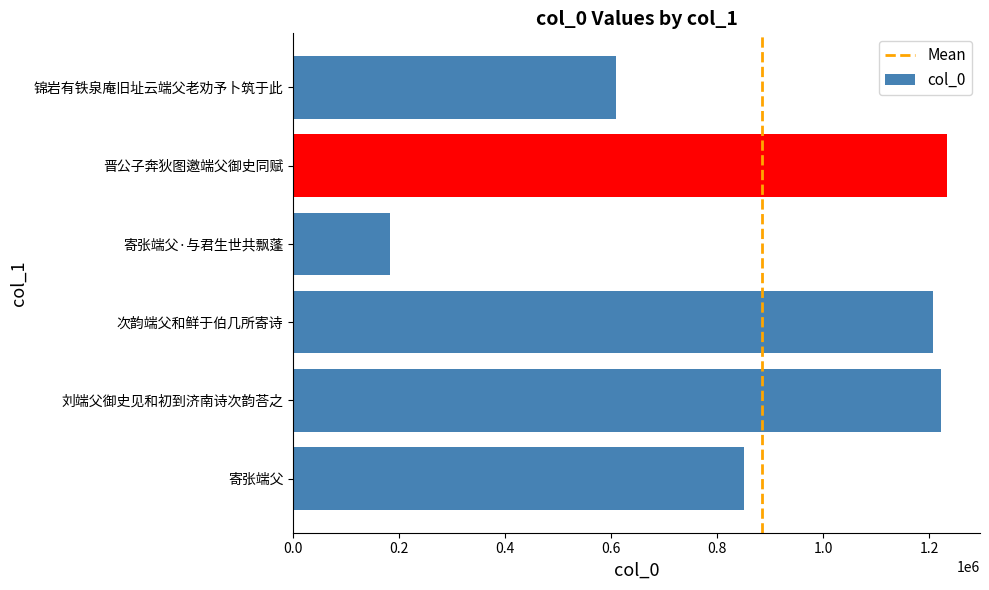

Read the value at 寄张端父·与君生世共飘蓬, to the nearest 10.

182930